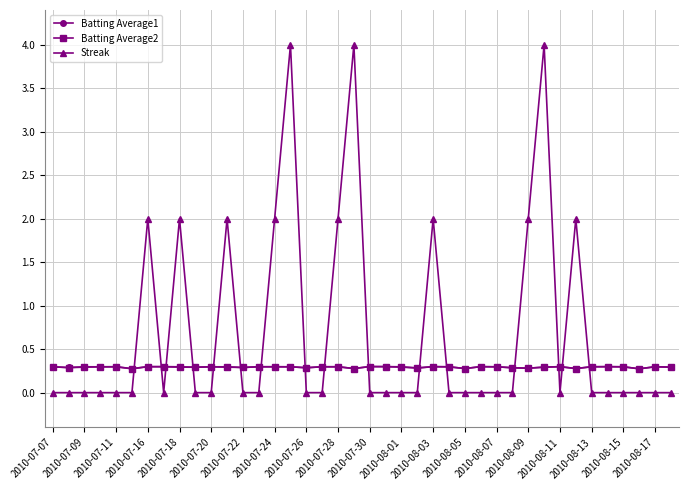

Which series has the largest range (max minus min)?

Streak